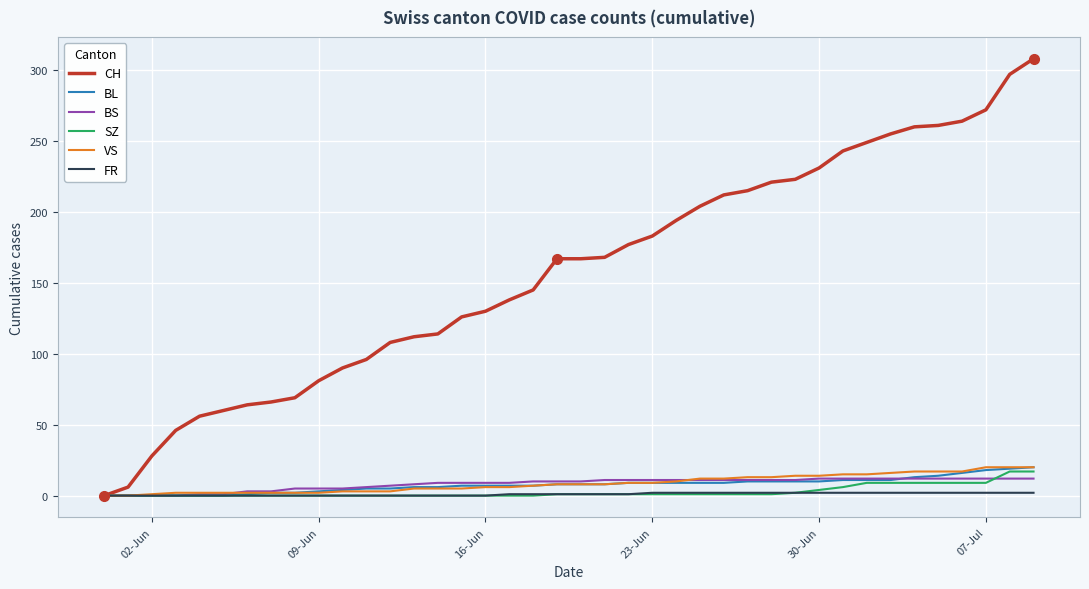

Which series has the largest range (max minus min)?

CH